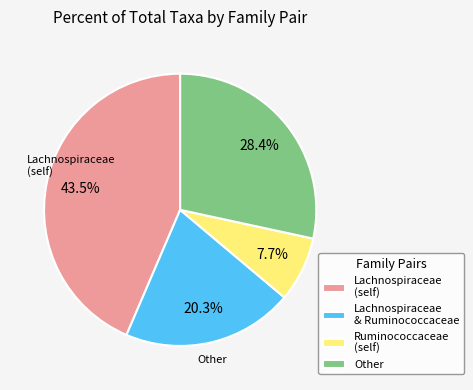

Which category has the smallest portion of the pie?

Ruminococcaceae (self)